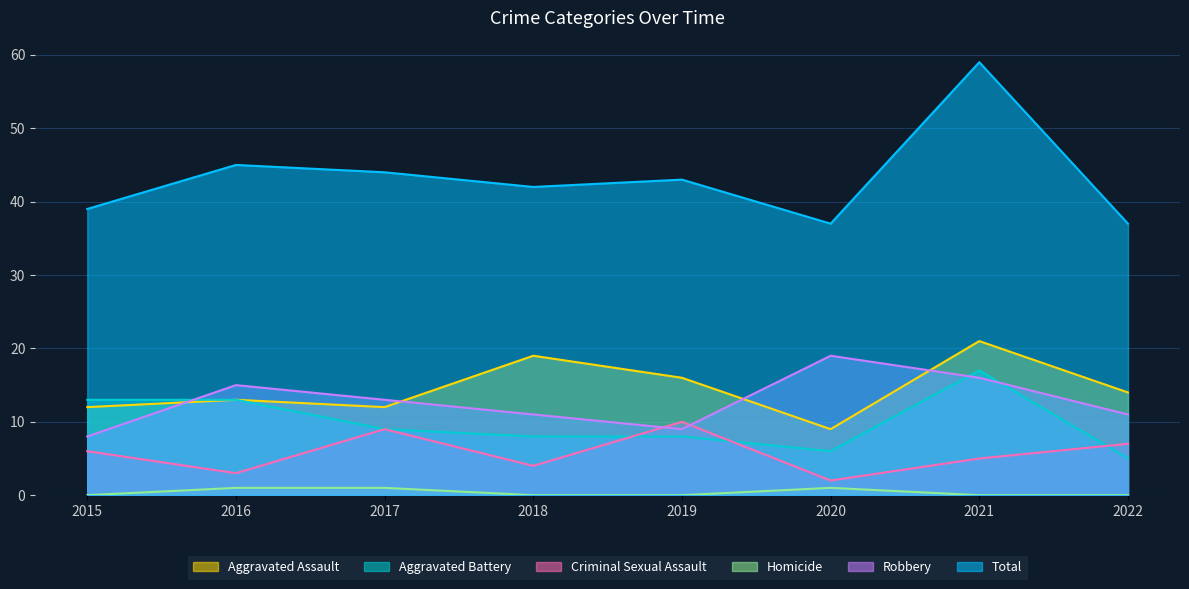

True or false: Total and Homicide intersect in this chart.

False